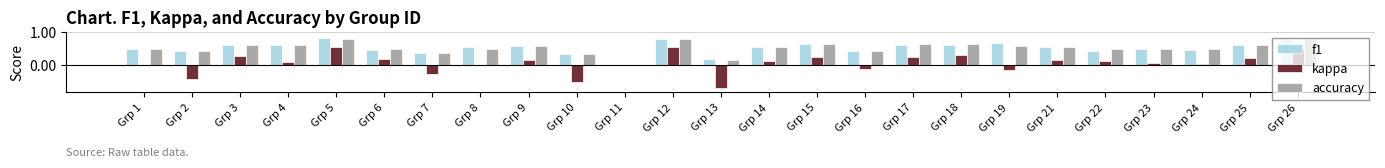

Is the value of kappa at Grp 25 greater than the value of accuracy at Grp 18?

No